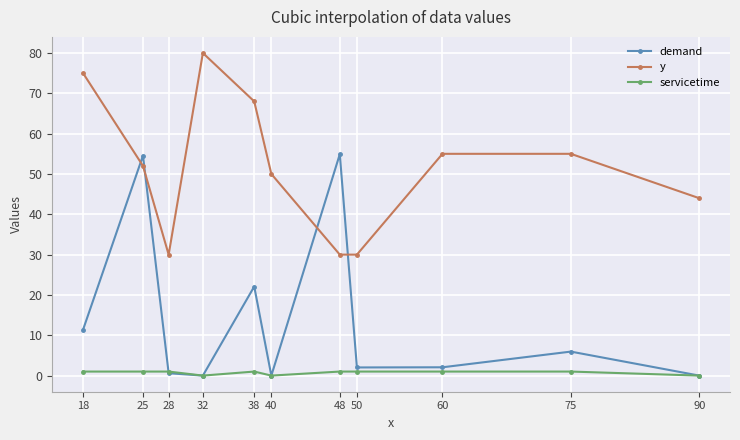

Which label corresponds to the largest value in the chart?

32